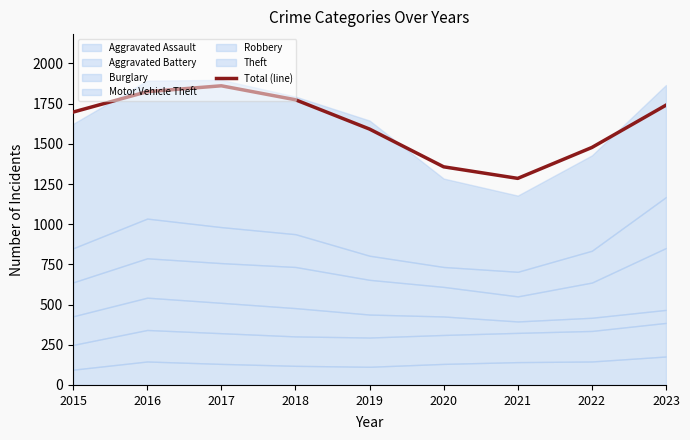

What is the difference between the maximum and minimum values?

576.0